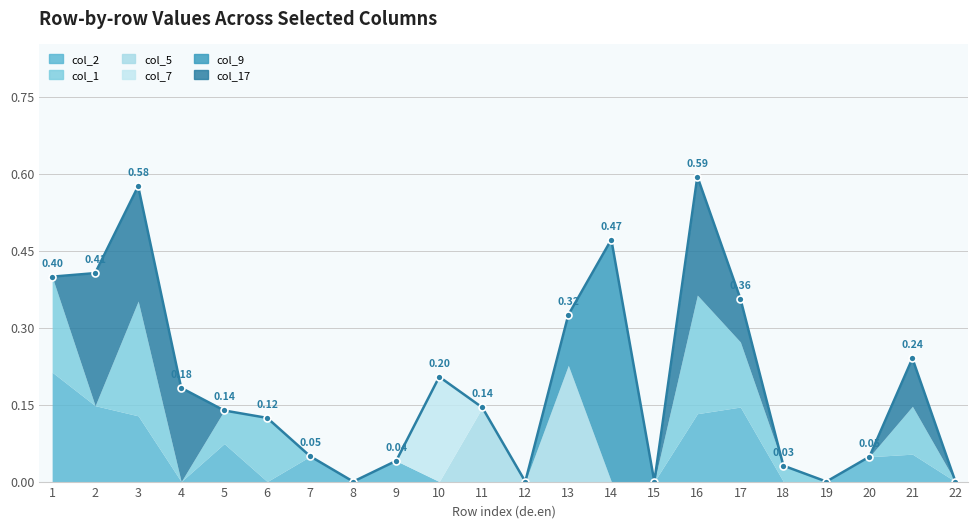

At how many categories does at least one series exceed 0?

17